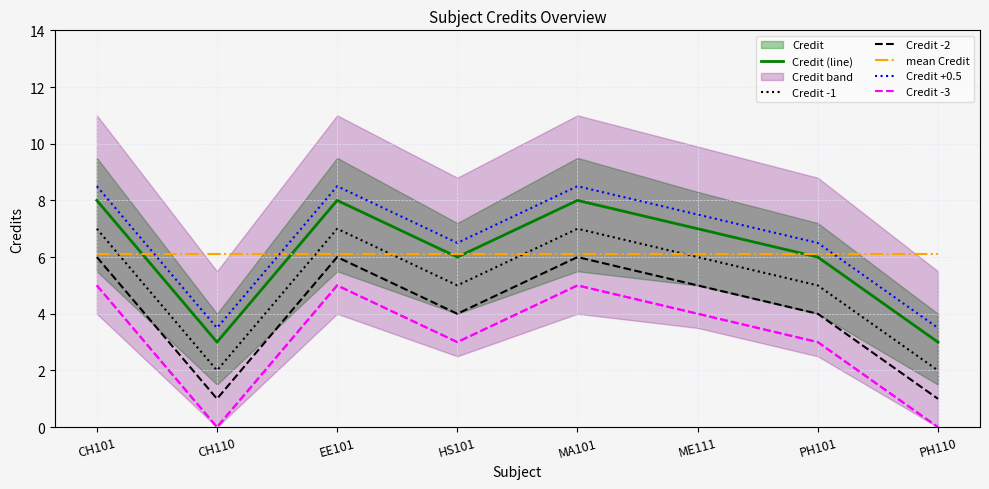

Which category has the lowest value in the Credit +0.5 series?

CH110